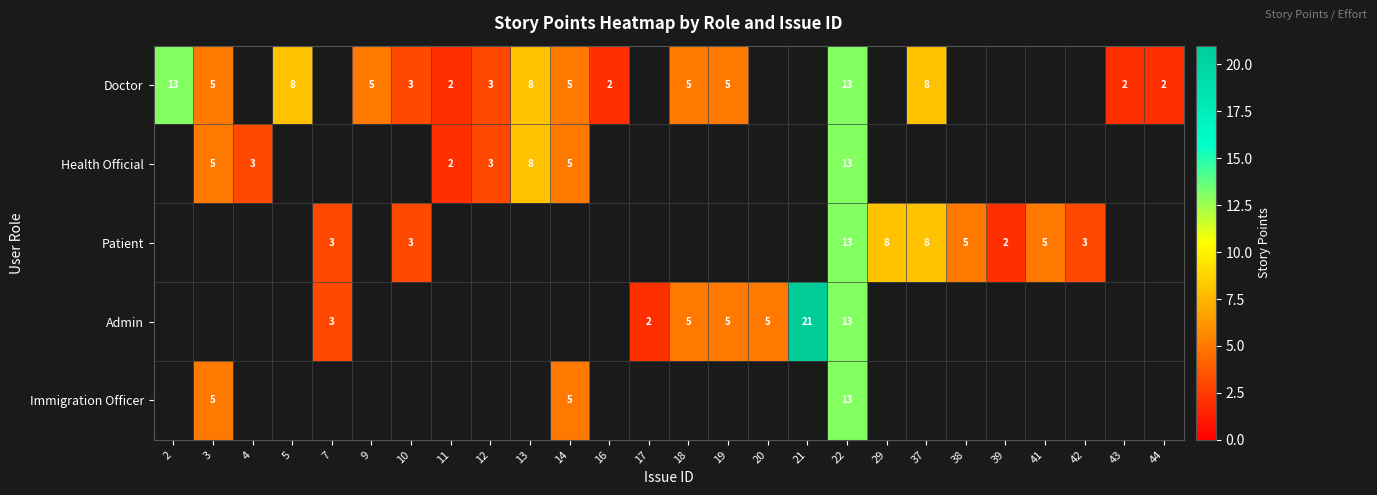

Is the value of Admin at 19 greater than the value of Patient at 42?

Yes